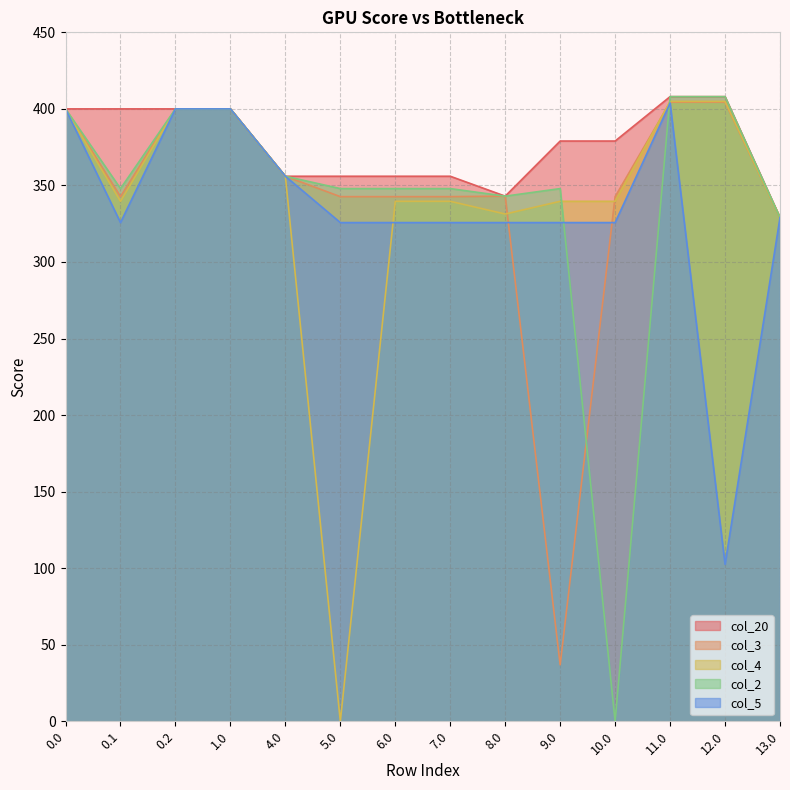

How many interior local valleys does the col_5 series have?

2